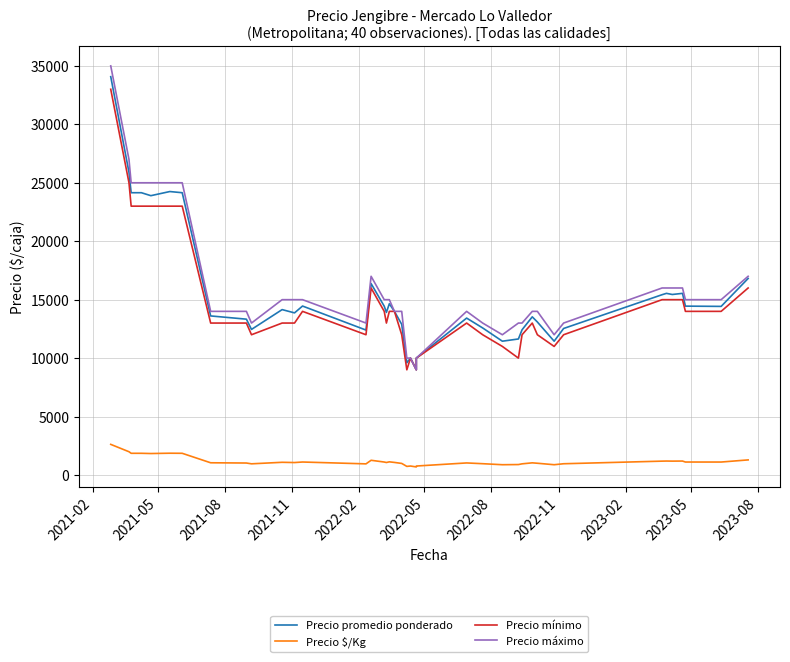

What is the minimum value for Precio mínimo?

9000